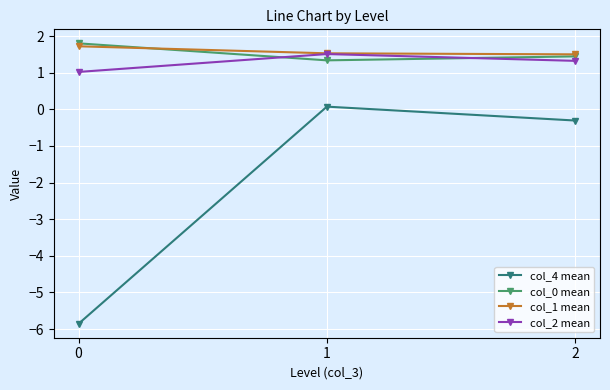

How many series are shown in this chart?

4